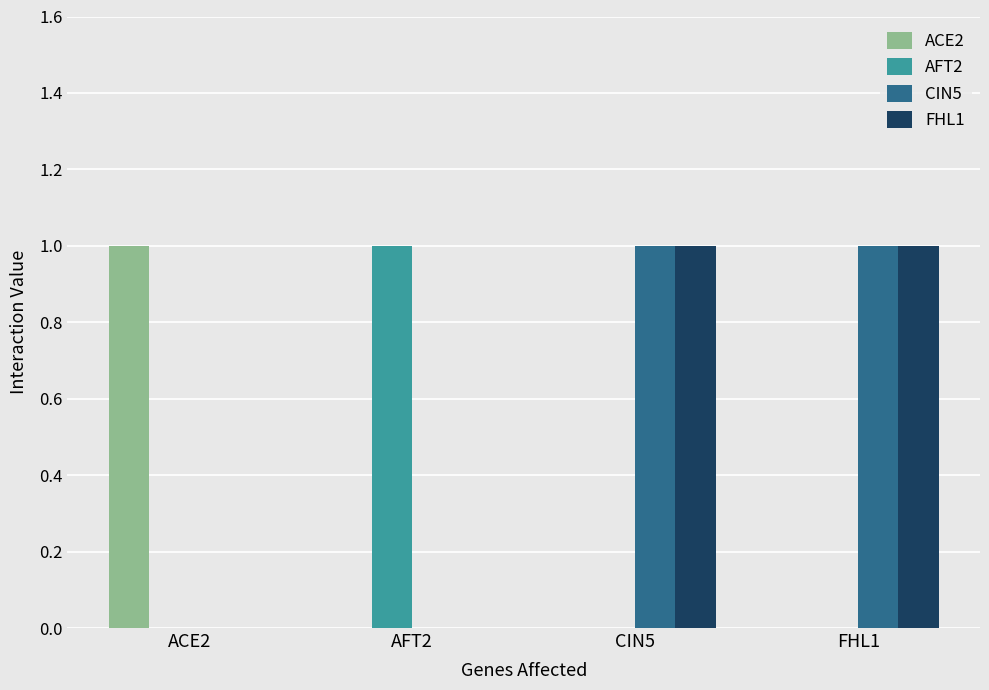

Read the CIN5 value at CIN5.

1